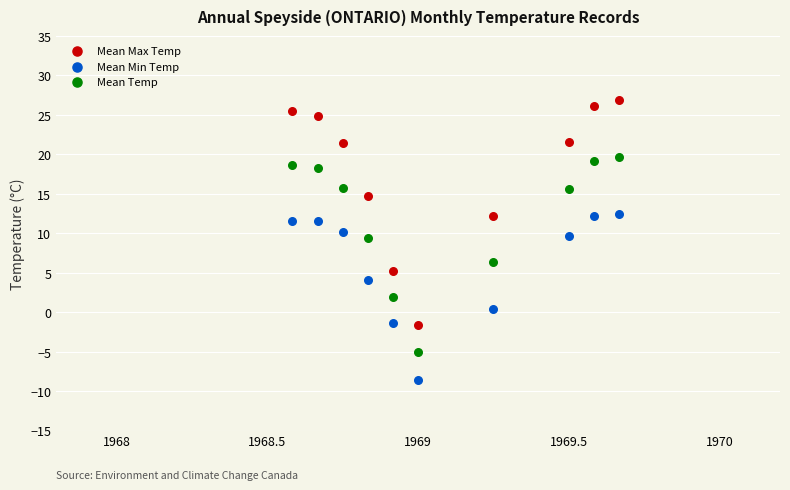

In the Mean Temp series, what Y value is closest to 7?

6.3